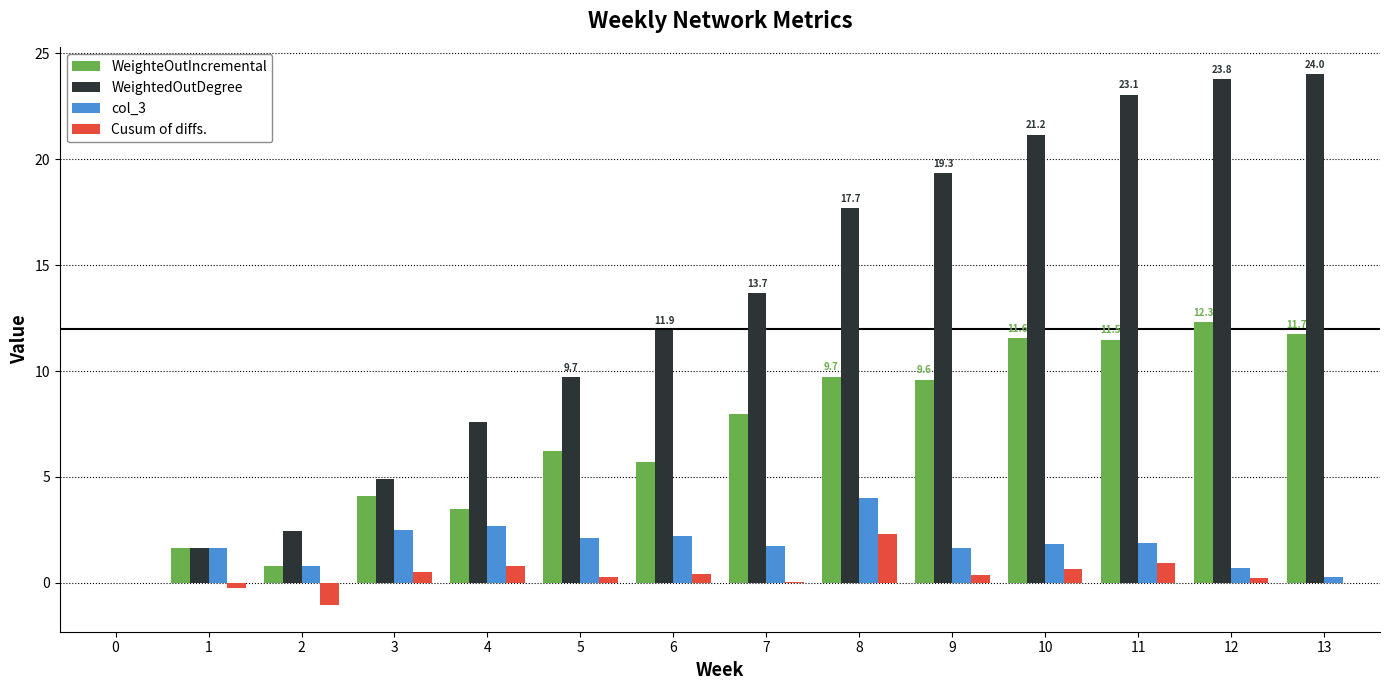

What is the maximum value shown in the chart?

24.0